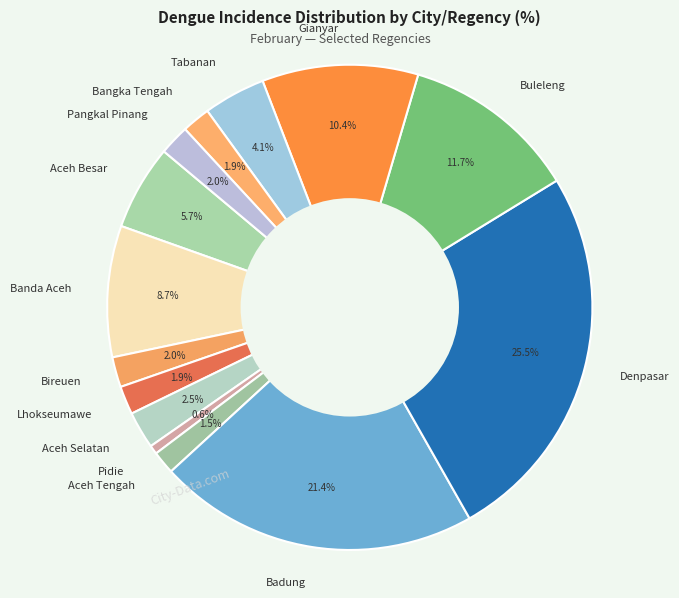

Does any single category account for the majority?

No